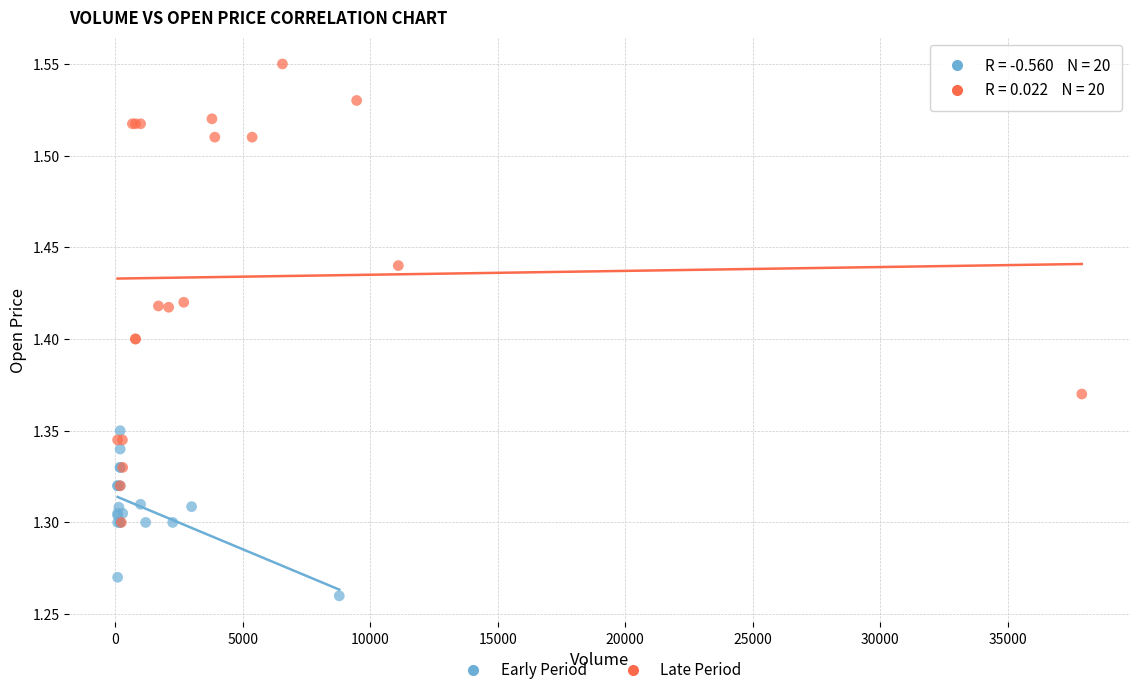

Which series has the largest Y range (max minus min)?

Late Period